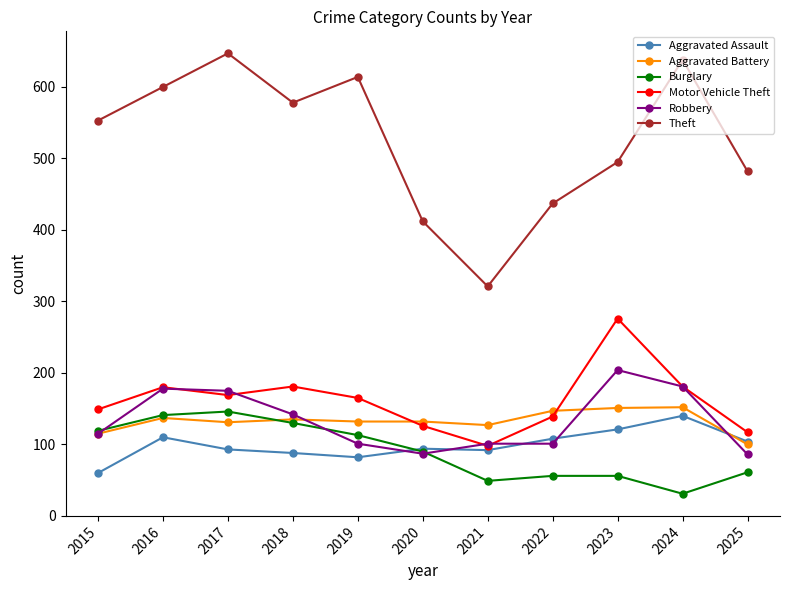

Which category has the highest value in the Robbery series?

2023